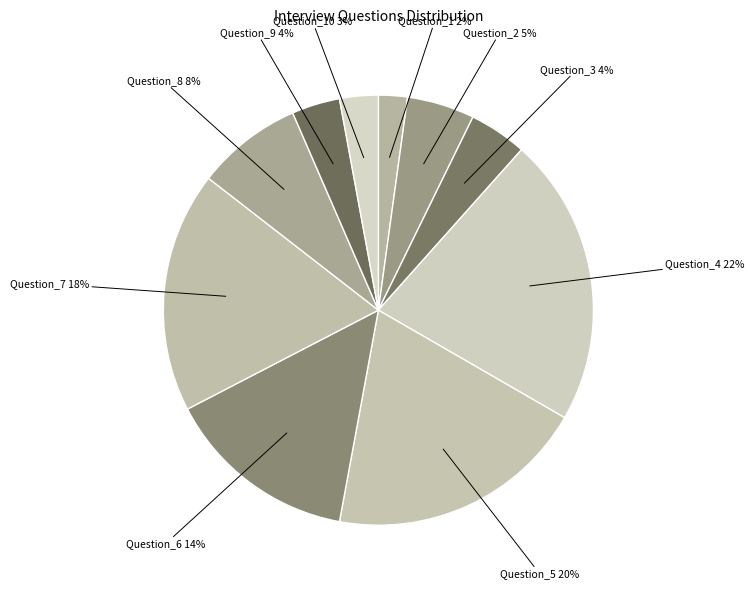

How many segments does this pie chart have?

10